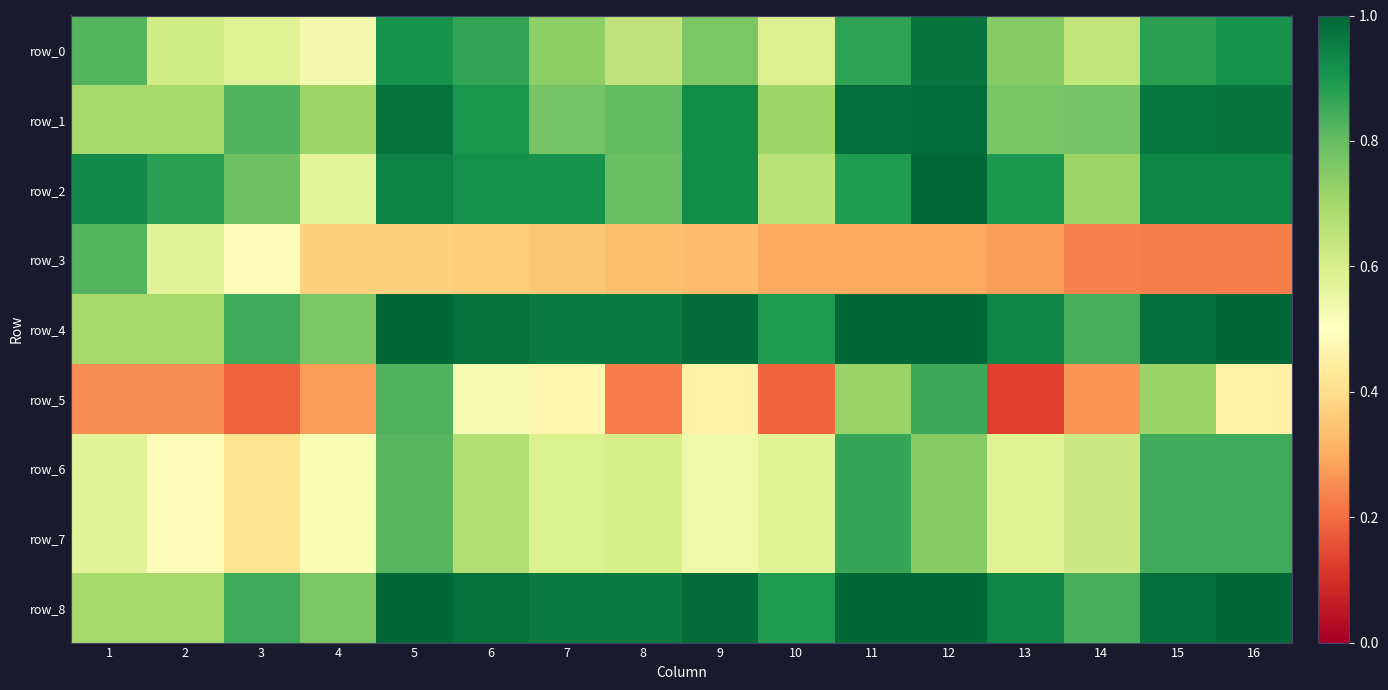

What is the minimum value shown in the chart?

0.1